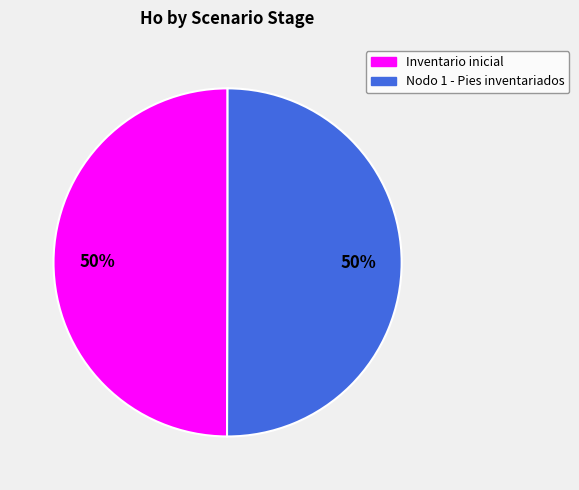

What is the ratio of the value at Nodo 1 - Pies inventariados to the value at Inventario inicial?

1.0